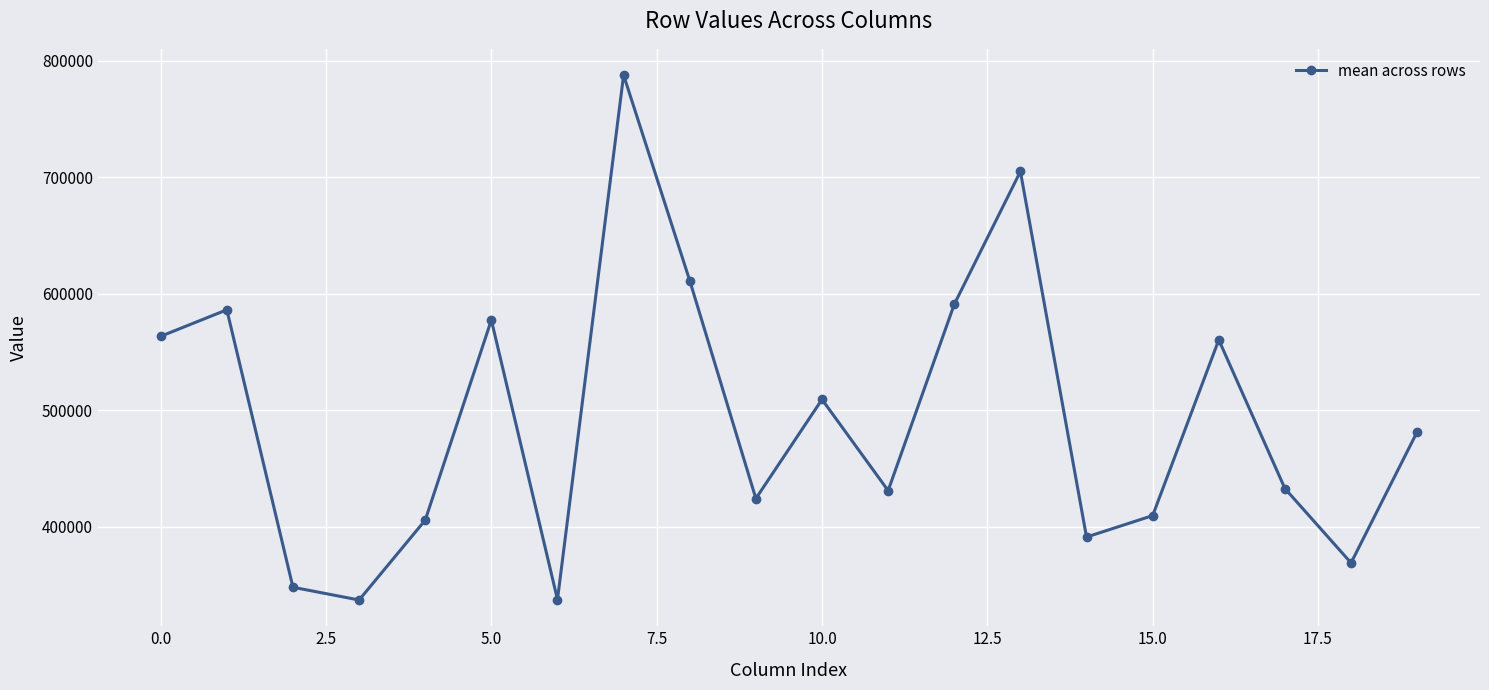

How many interior local valleys (lower than both neighbors) does the data have?

6